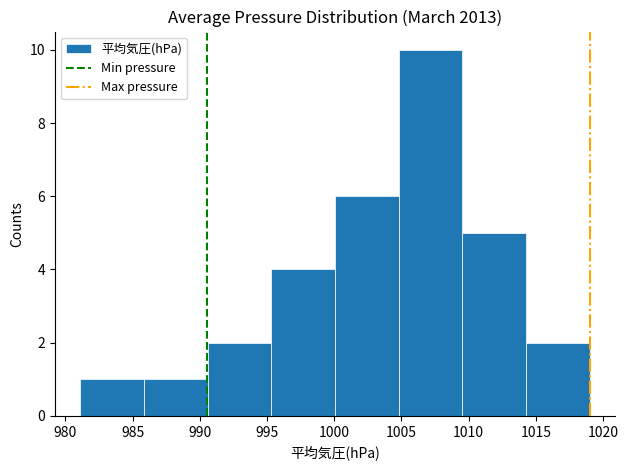

Reading left to right, list every bar in this chart as the range it spans on the x-axis followed by its height. Neither the bar edges nor the heights are printed on the chart, so give them approximately, as read against the axes.

981.0 to 986.0: 1
986.0 to 990.5: 1
990.5 to 995.5: 2
995.5 to 1000.0: 4
1000.0 to 1005.0: 6
1005.0 to 1009.5: 10
1009.5 to 1014.5: 5
1014.5 to 1019.0: 2